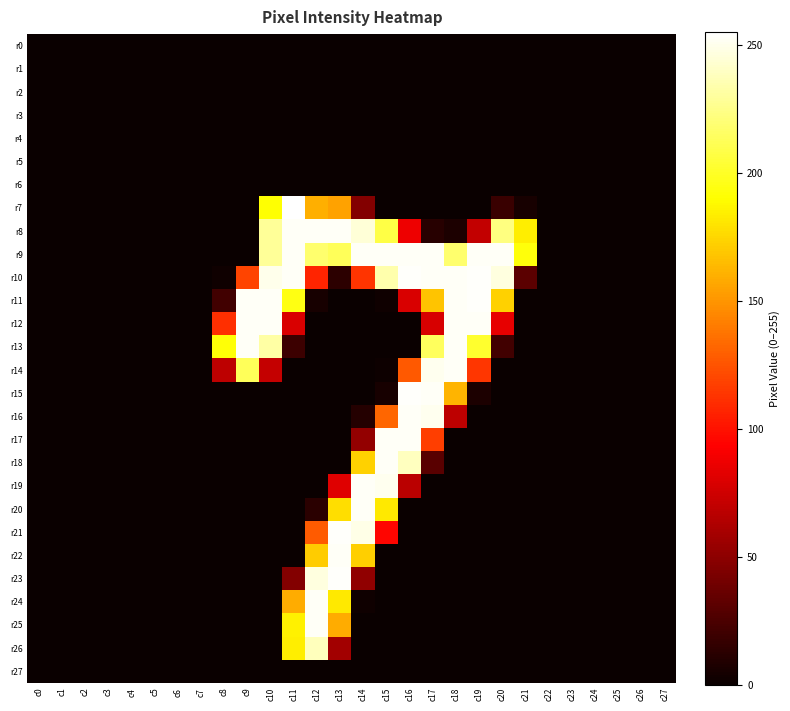

Between c11 and c26, which series saw the biggest shift?

r7